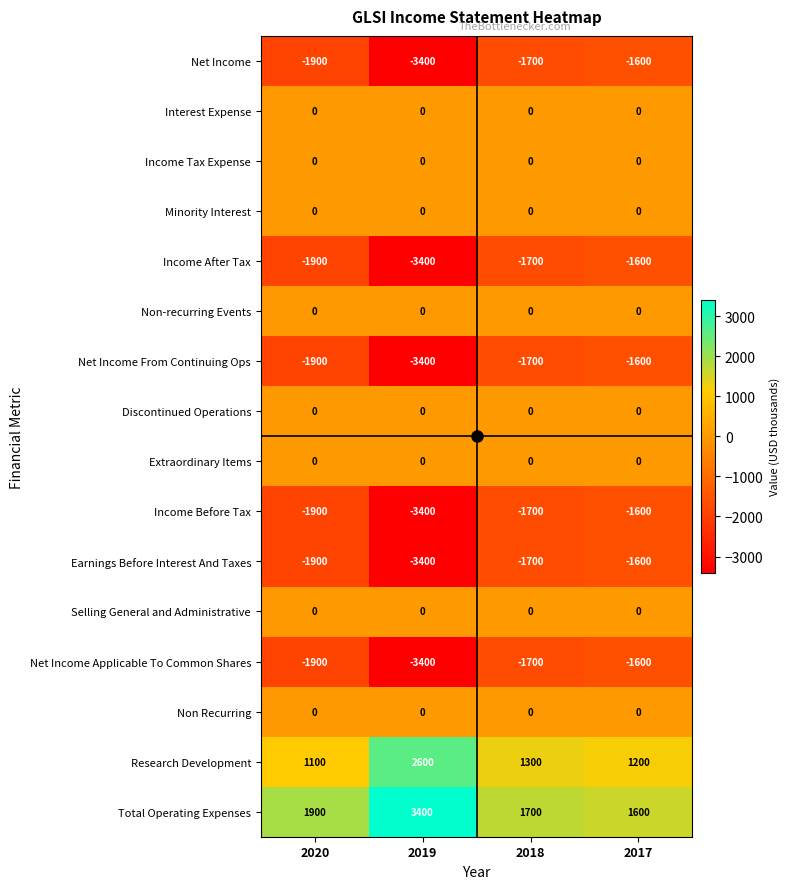

Which category has the highest value across all series?

2019